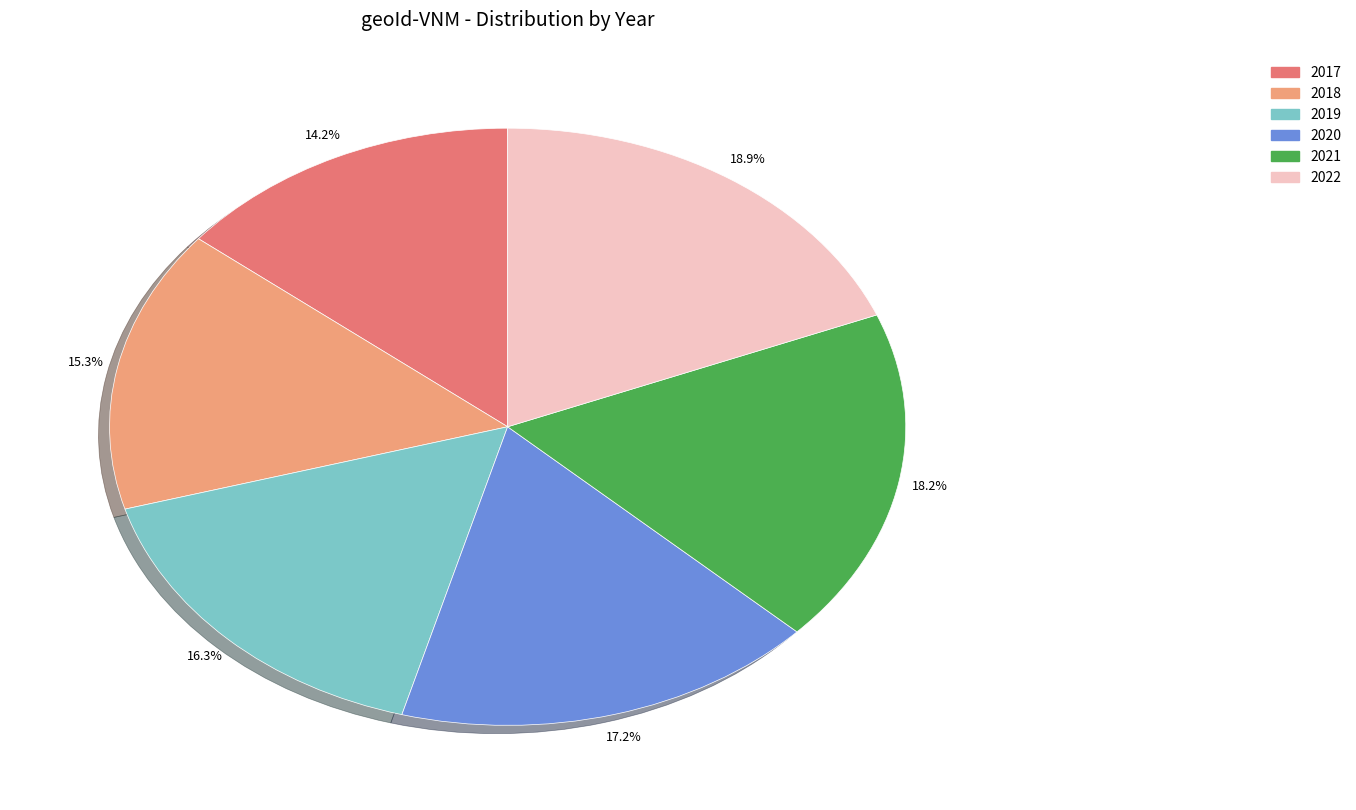

Is there any slice that represents more than half of the pie?

No